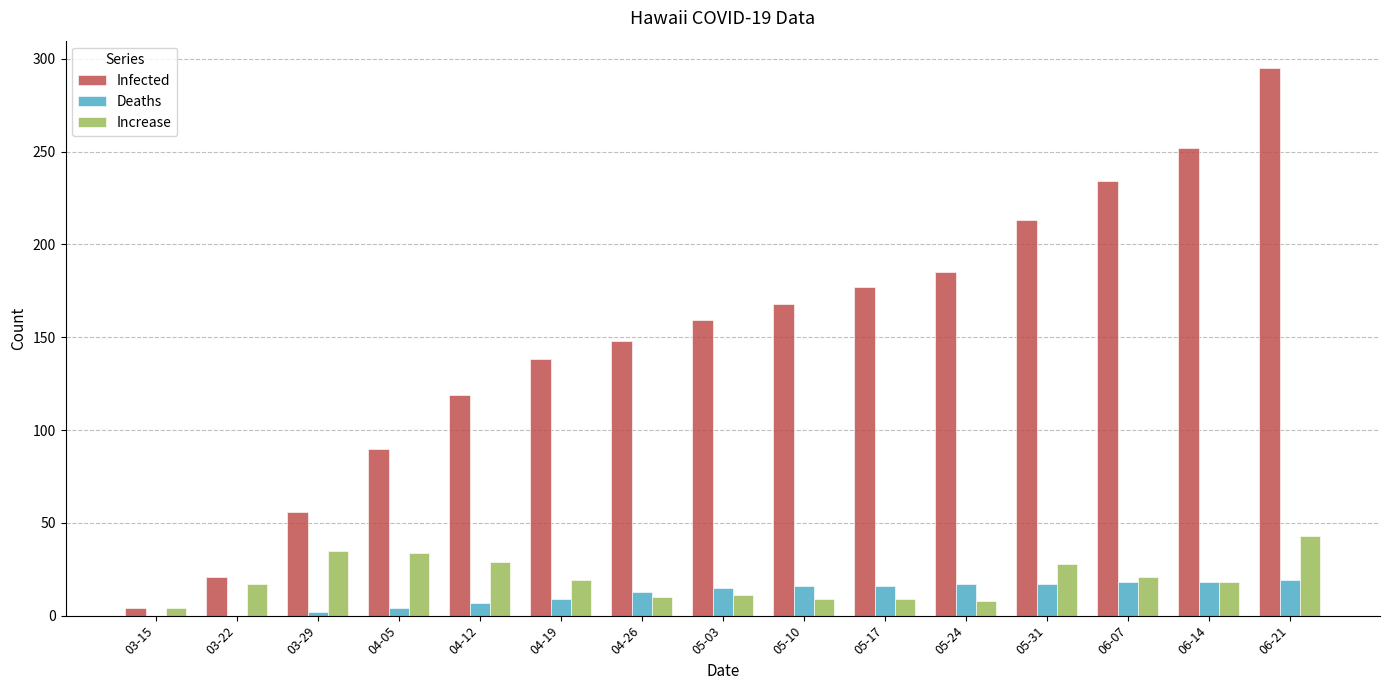

What is the average value of the Infected series?

151